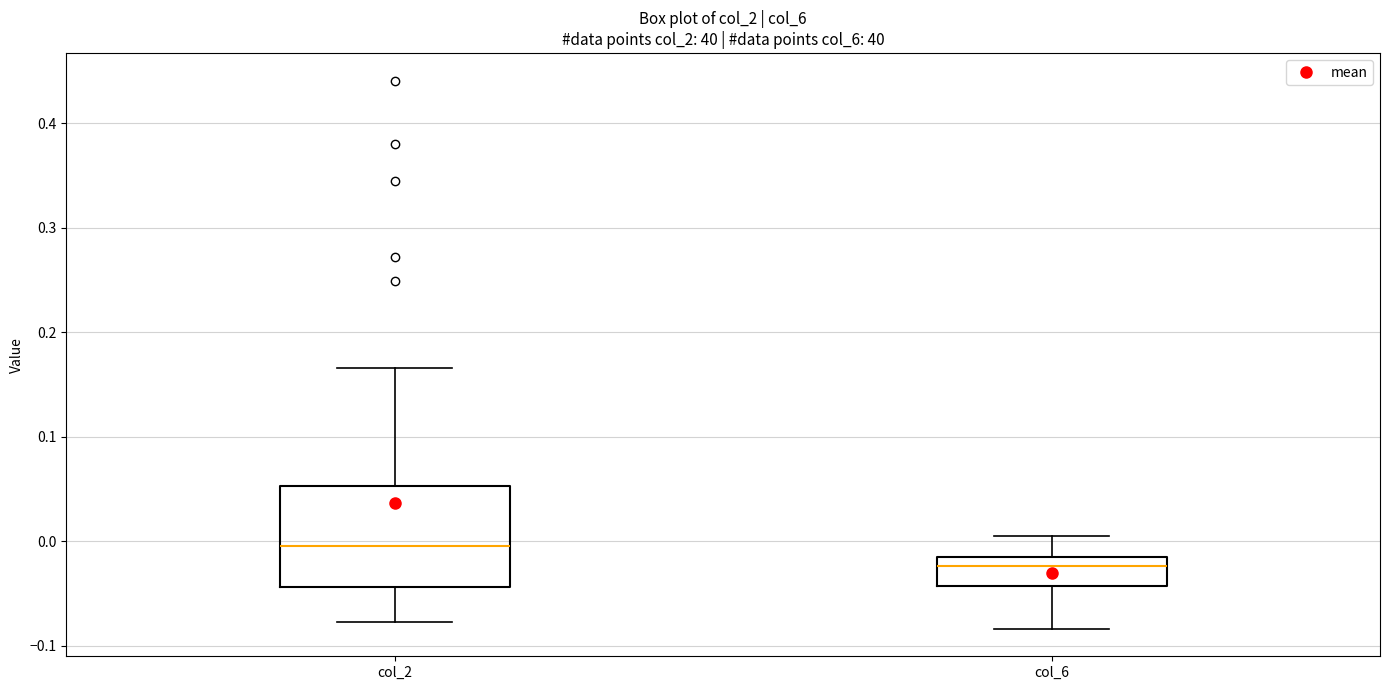

Where does the upper whisker of the box for col_2 end on the y-axis? The values are not printed on the chart, so give them approximately, as read against the axis.

0.17